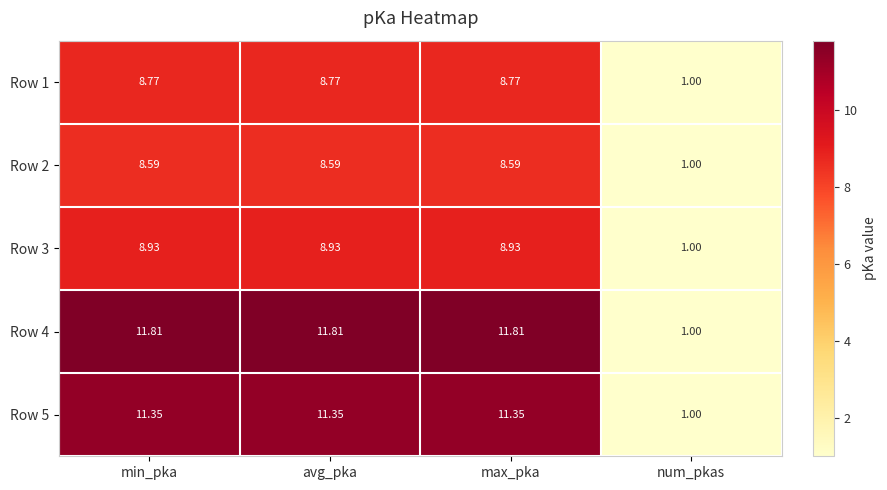

What is the difference between the highest and lowest values at max_pka?

3.2